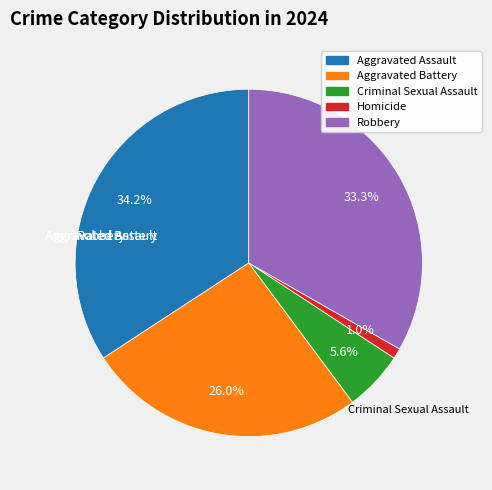

To the nearest percent, what is the difference between the Criminal Sexual Assault and Robbery slice percentages?

28%